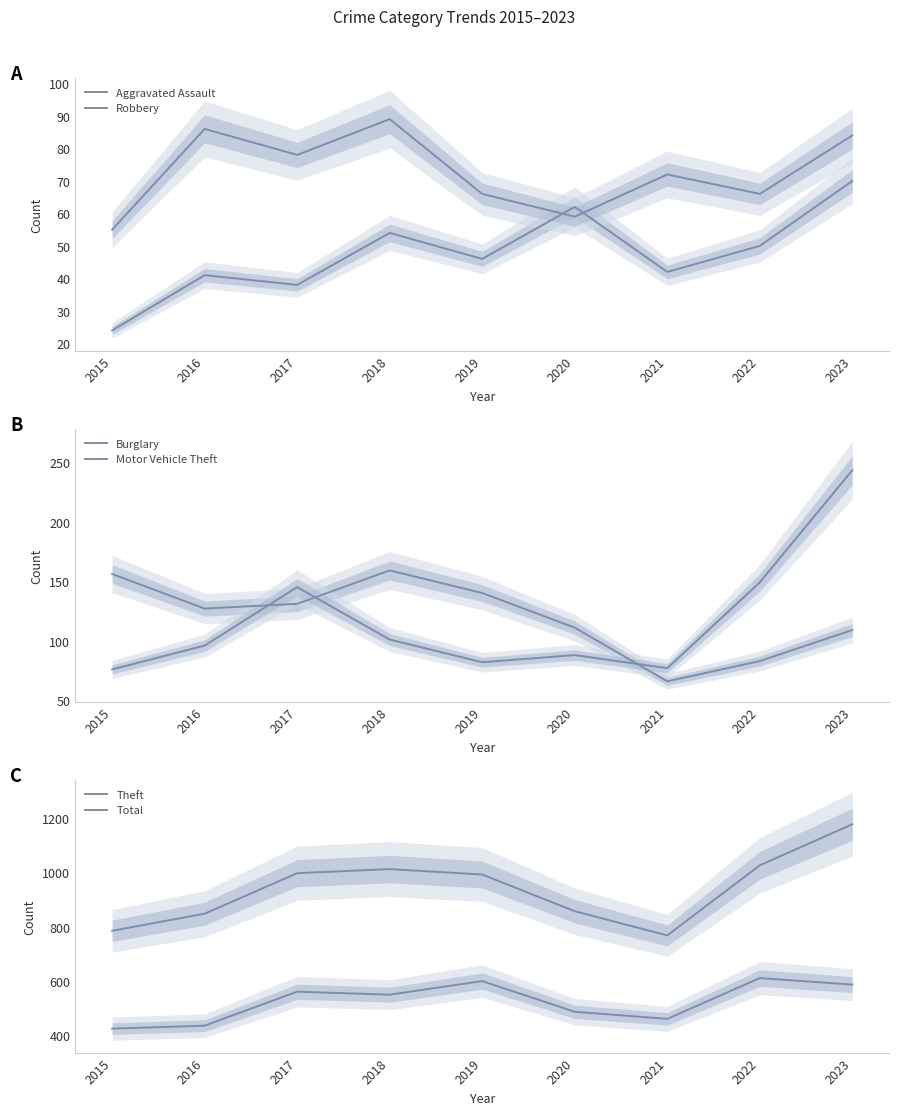

At which label is Total closest to 972?

2019